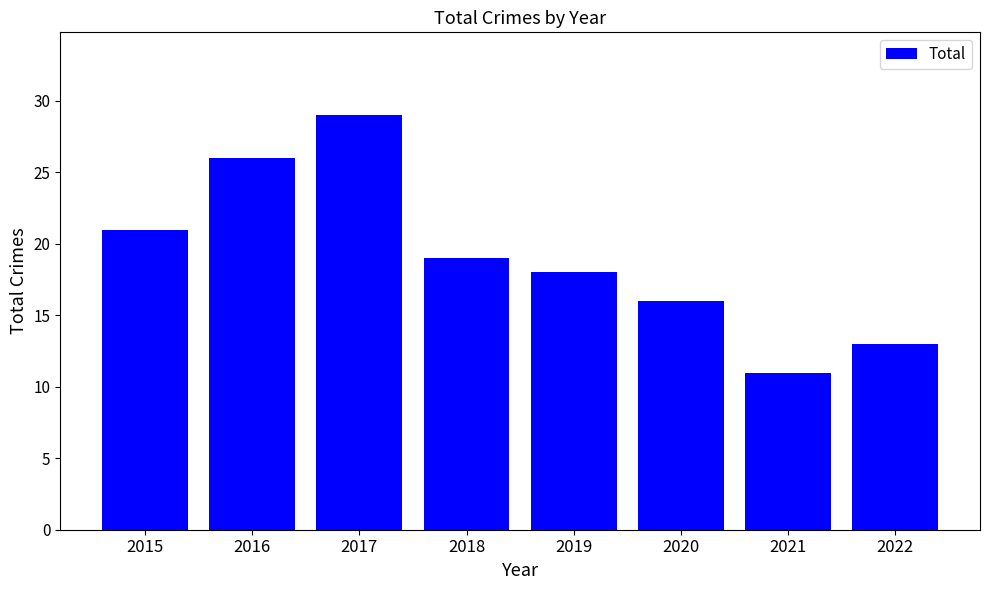

How many bars are there in total?

8